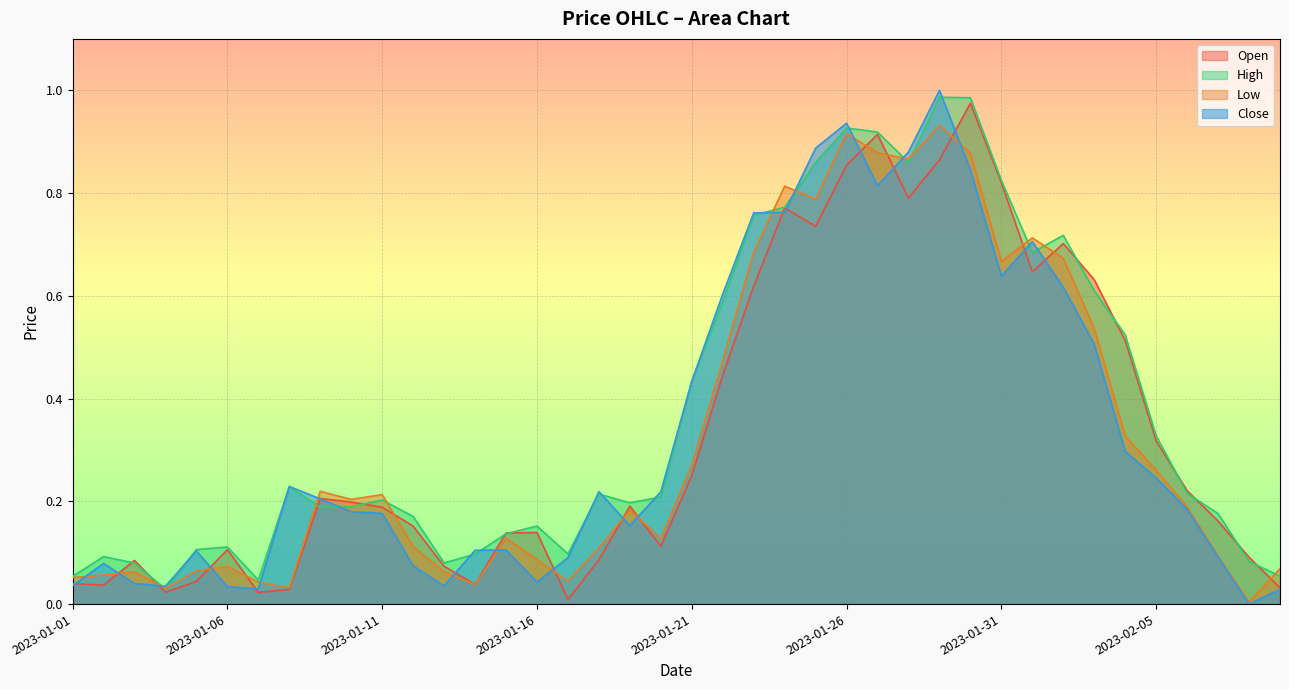

At which category does Open reach its first local valley?

2023-01-02